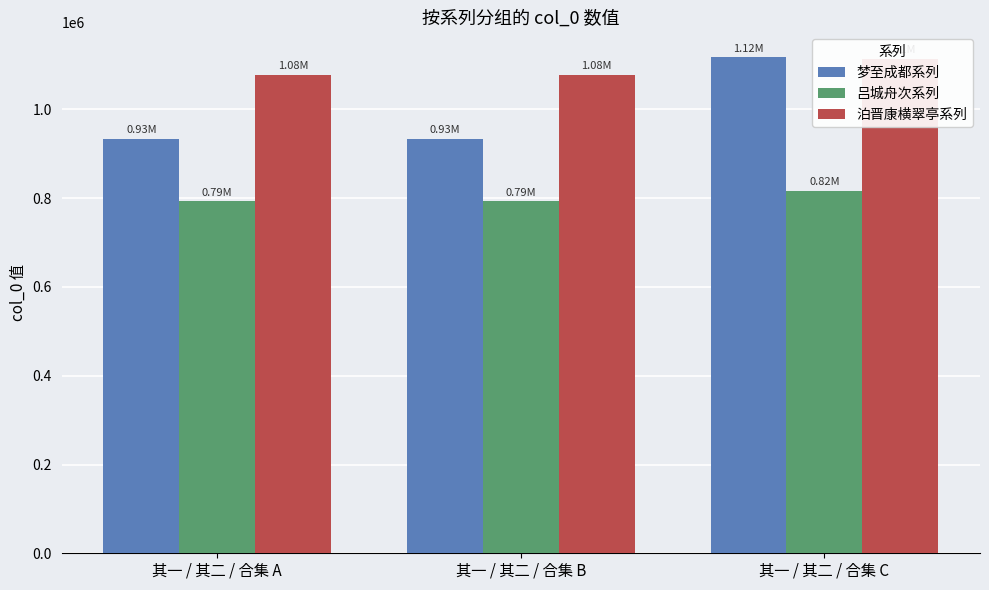

At how many categories does at least one series exceed 801296?

3